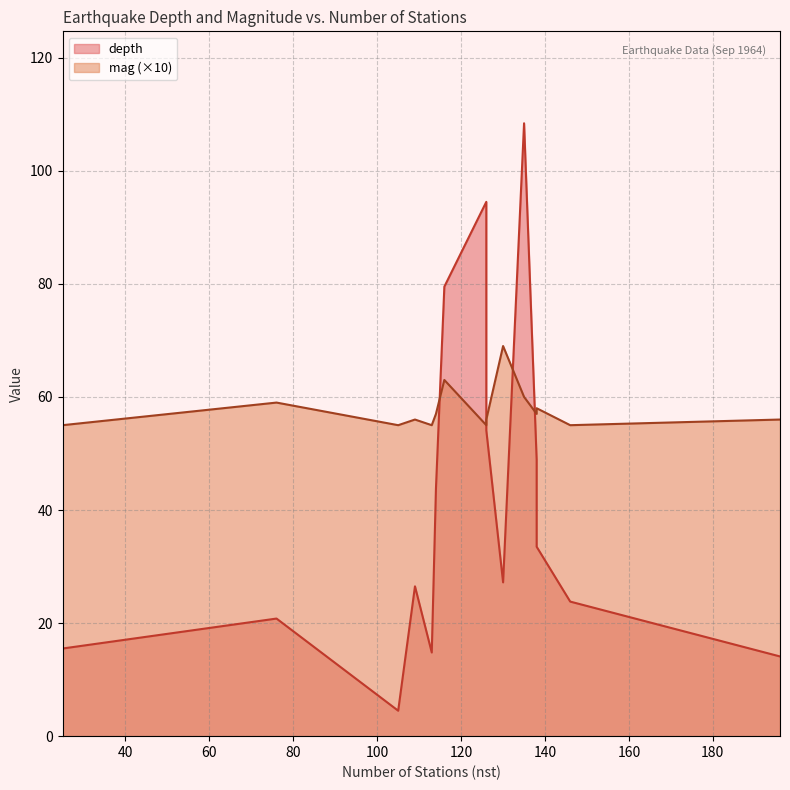

How many interior local valleys does the mag series have?

5